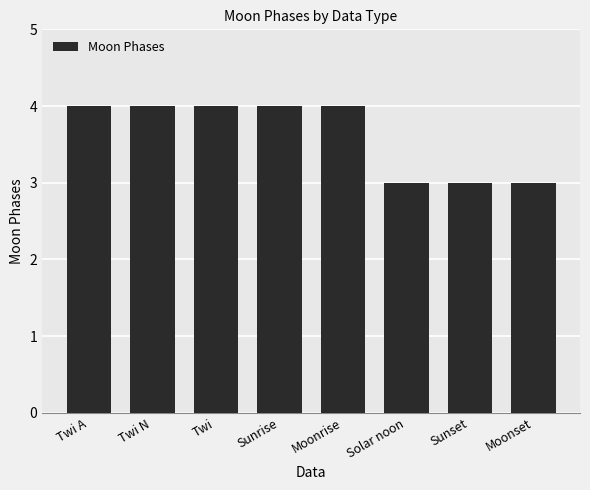

How many bars are there in total?

8